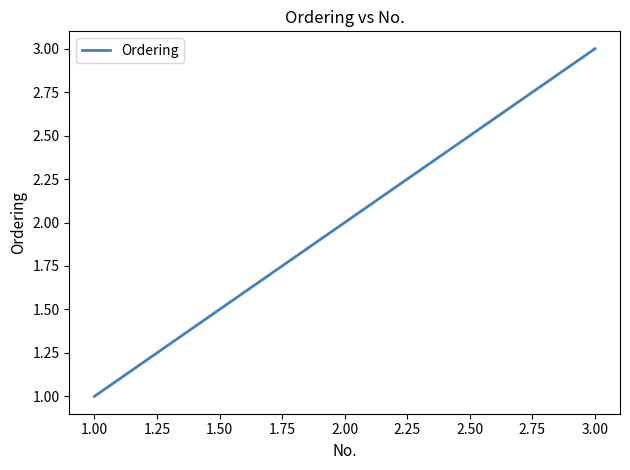

What is the change in value from 1.00 to 2.00?

+1